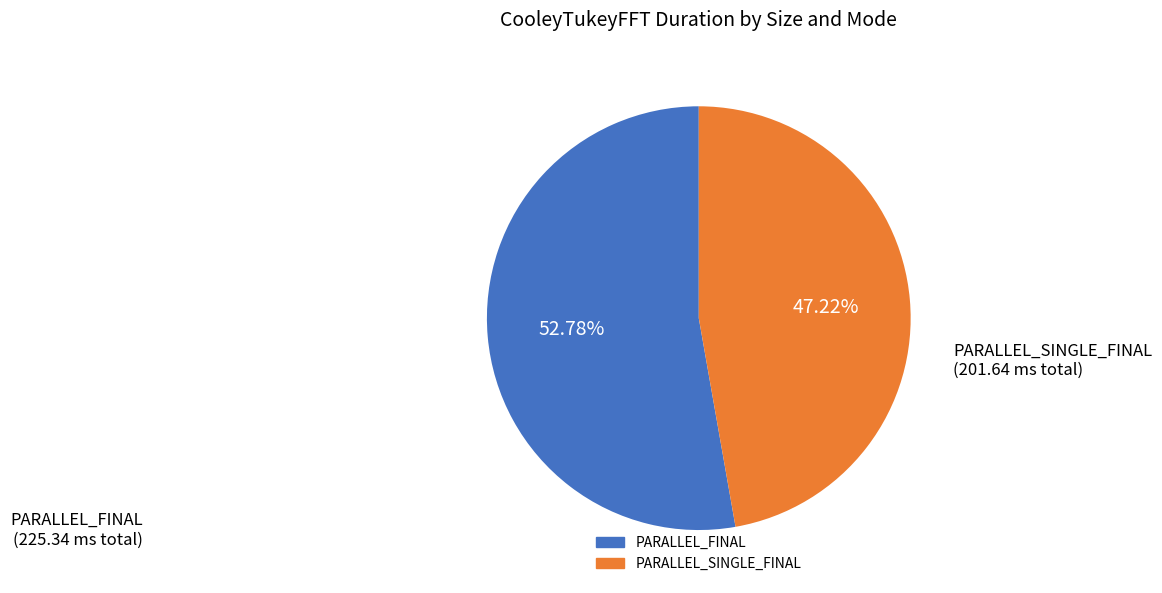

To the nearest percent, what is the difference between the largest and smallest slice percentages?

6%